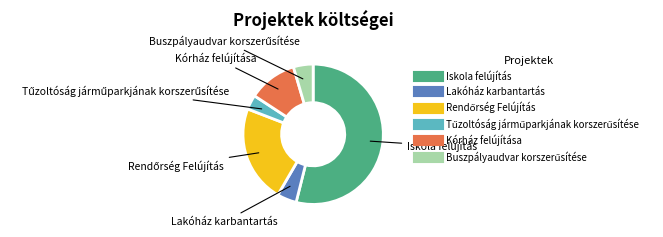

True or false: Iskola felújítás accounts for 68% of the total.

False